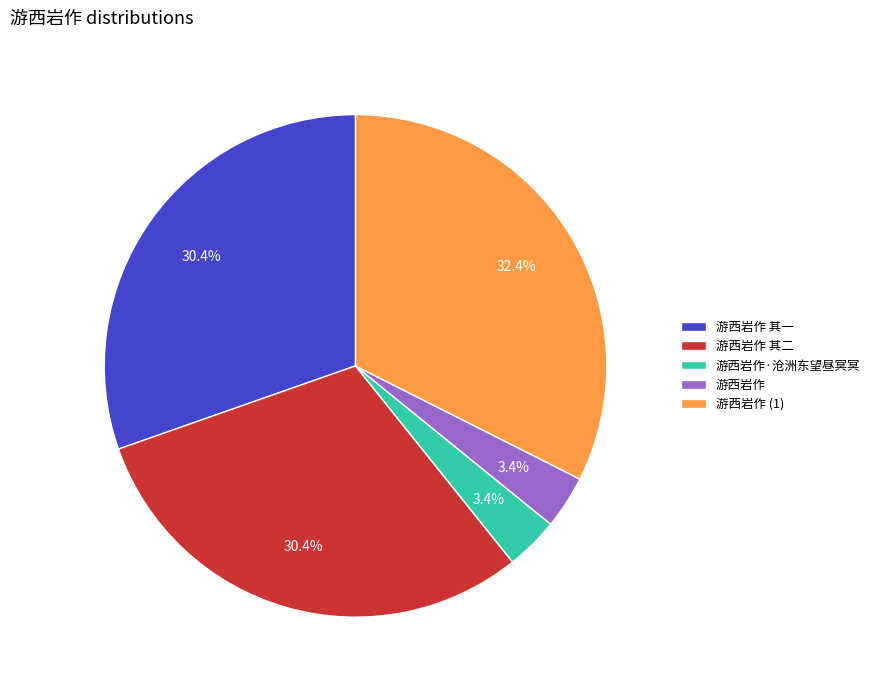

Approximately how many times larger is the value at 游西岩作 (1) compared to 游西岩作 其一?

1.1